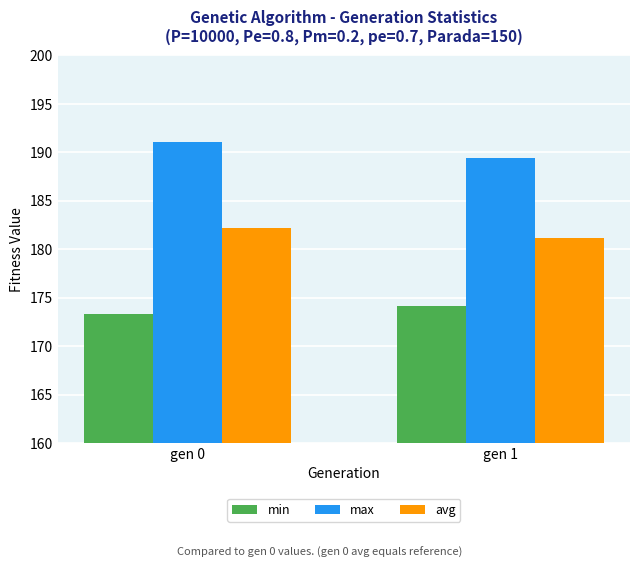

Between gen 0 and gen 1, which series saw the biggest shift?

max